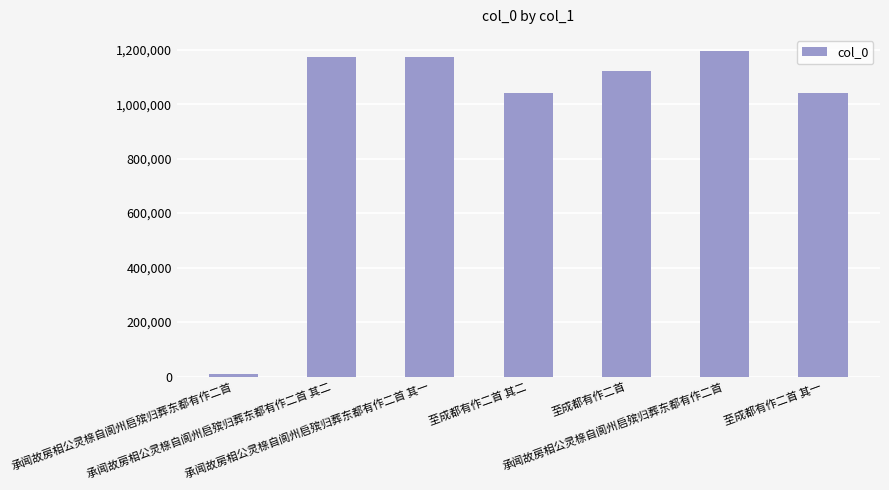

What is the approximate value at 至成都有作二首 其二?

1040051